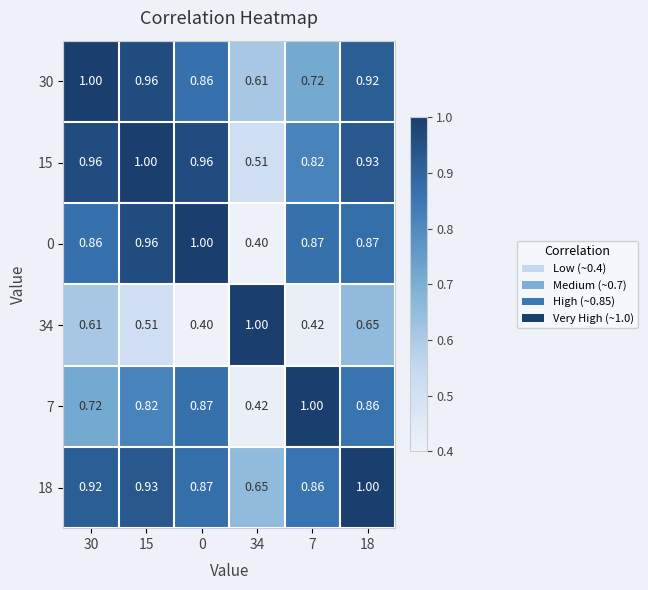

Is the value of 18 at 7 greater than the value of 30 at 15?

No